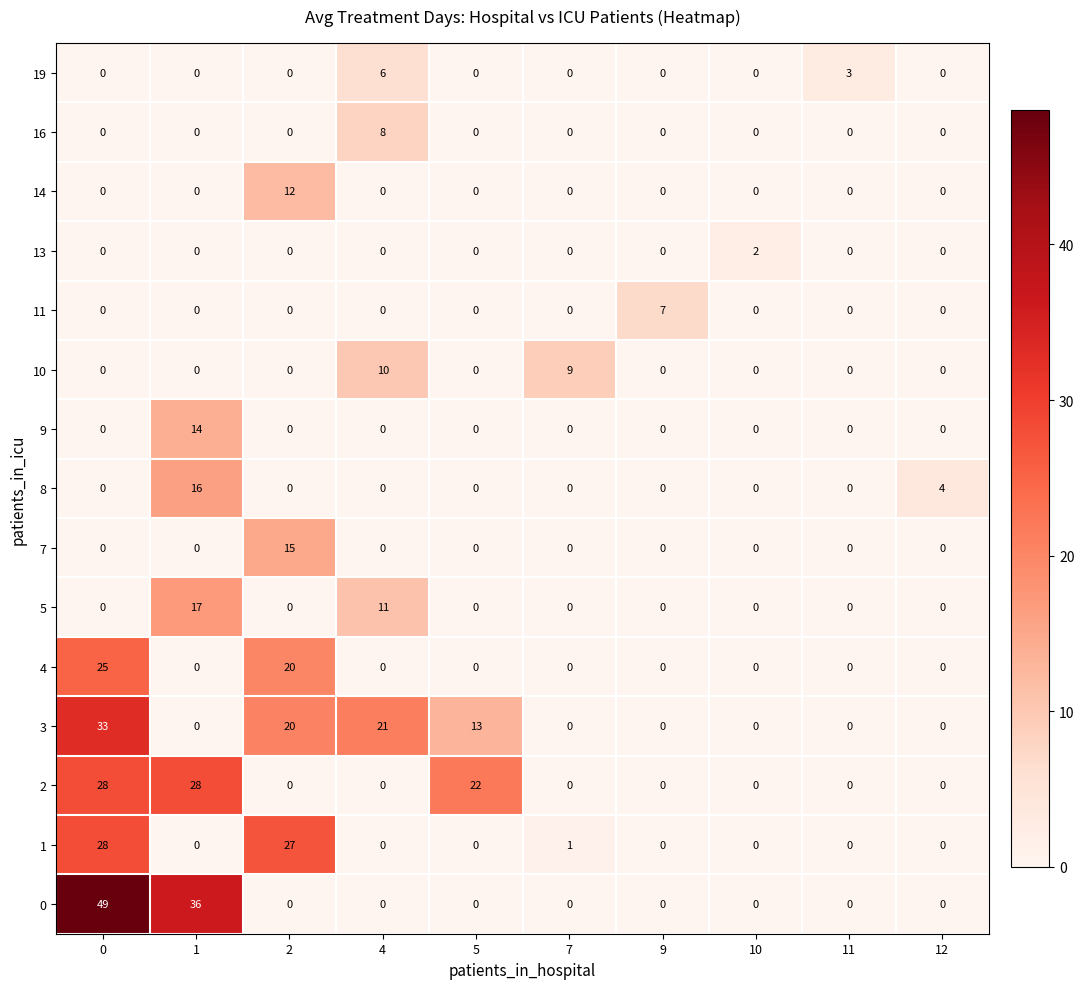

The value of 11 at 9 is 7. True or false?

True